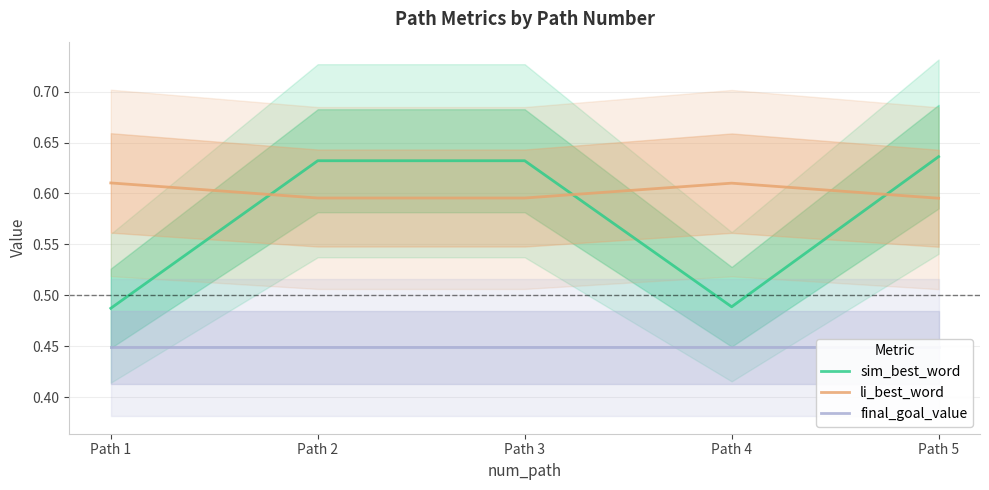

Reading left to right, list all the values displayed in this chart.

sim_best_word: Path 1=0.5	Path 2=0.6	Path 3=0.6	Path 4=0.5	Path 5=0.6
li_best_word: Path 1=0.6	Path 2=0.6	Path 3=0.6	Path 4=0.6	Path 5=0.6
final_goal_value: Path 1=0.4	Path 2=0.4	Path 3=0.4	Path 4=0.4	Path 5=0.4